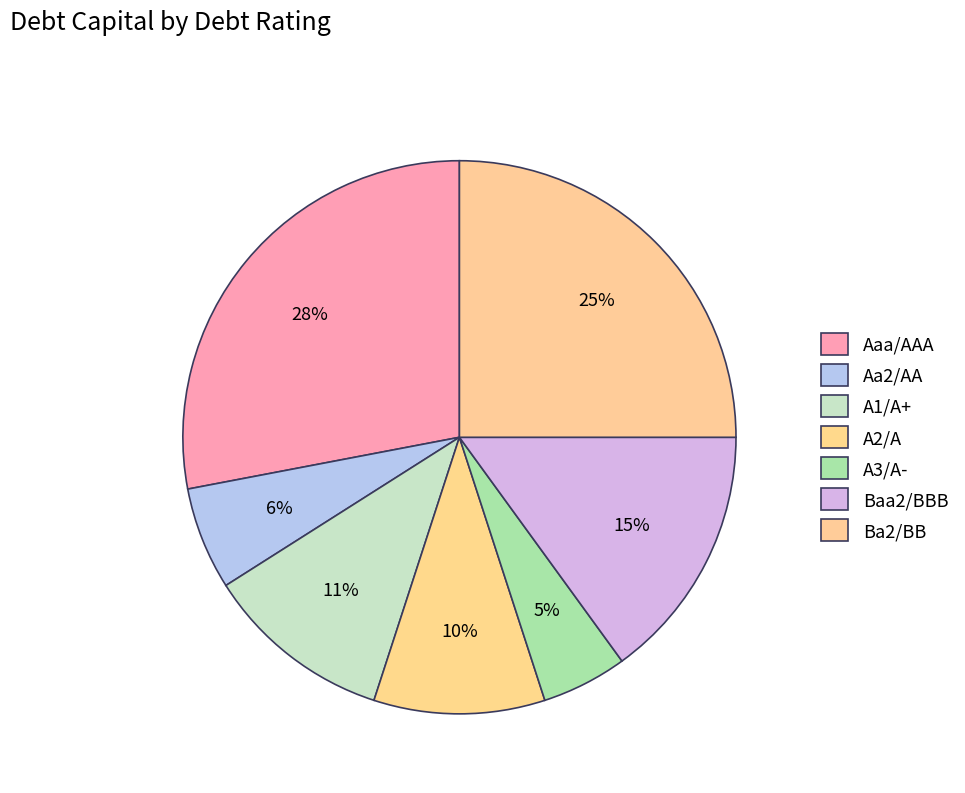

Rank the categories by value from highest to lowest.

Aaa/AAA, Ba2/BB, Baa2/BBB, A1/A+, A2/A, Aa2/AA, A3/A-